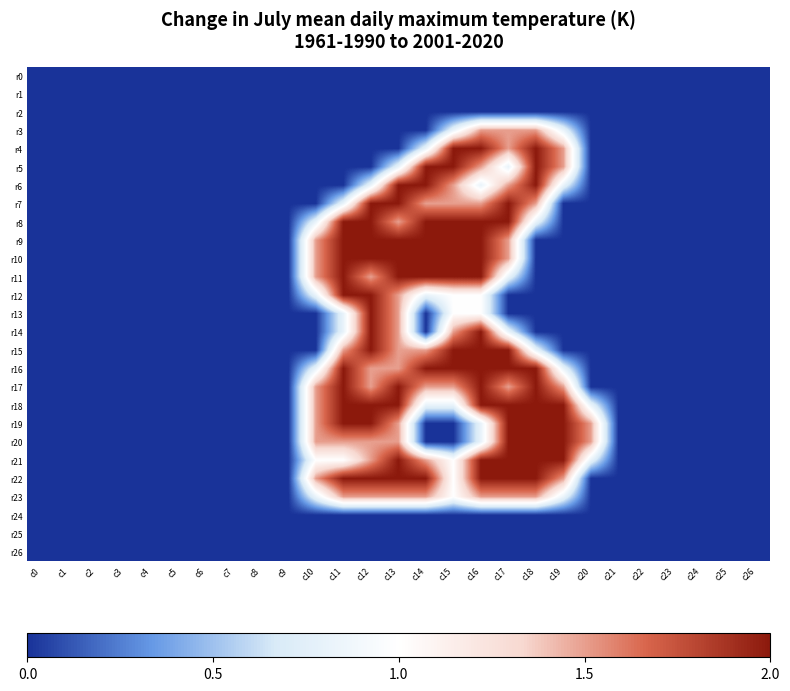

Reading left to right, transcribe all the data shown in this chart.

r0: c0=0.0	c1=0.0	c2=0.0	c3=0.0	c4=0.0	c5=0.0	c6=0.0	c7=0.0	c8=0.0	c9=0.0	c10=0.0	c11=0.0	c12=0.0	c13=0.0	c14=0.0	c15=0.0	c16=0.0	c17=0.0	c18=0.0	c19=0.0	c20=0.0	c21=0.0	c22=0.0	c23=0.0	c24=0.0	c25=0.0	c26=0.0
r1: c0=0.0	c1=0.0	c2=0.0	c3=0.0	c4=0.0	c5=0.0	c6=0.0	c7=0.0	c8=0.0	c9=0.0	c10=0.0	c11=0.0	c12=0.0	c13=0.0	c14=0.0	c15=0.0	c16=0.0	c17=0.0	c18=0.0	c19=0.0	c20=0.0	c21=0.0	c22=0.0	c23=0.0	c24=0.0	c25=0.0	c26=0.0
r2: c0=0.0	c1=0.0	c2=0.0	c3=0.0	c4=0.0	c5=0.0	c6=0.0	c7=0.0	c8=0.0	c9=0.0	c10=0.0	c11=0.0	c12=0.0	c13=0.0	c14=0.0	c15=0.0	c16=0.0	c17=0.0	c18=0.0	c19=0.0	c20=0.0	c21=0.0	c22=0.0	c23=0.0	c24=0.0	c25=0.0	c26=0.0
r3: c0=0.0	c1=0.0	c2=0.0	c3=0.0	c4=0.0	c5=0.0	c6=0.0	c7=0.0	c8=0.0	c9=0.0	c10=0.0	c11=0.0	c12=0.0	c13=0.0	c14=0.0	c15=0.8	c16=1.5	c17=1.5	c18=1.5	c19=0.8	c20=0.0	c21=0.0	c22=0.0	c23=0.0	c24=0.0	c25=0.0	c26=0.0
r4: c0=0.0	c1=0.0	c2=0.0	c3=0.0	c4=0.0	c5=0.0	c6=0.0	c7=0.0	c8=0.0	c9=0.0	c10=0.0	c11=0.0	c12=0.0	c13=0.0	c14=0.8	c15=2.0	c16=2.0	c17=1.5	c18=2.0	c19=1.5	c20=0.0	c21=0.0	c22=0.0	c23=0.0	c24=0.0	c25=0.0	c26=0.0
r5: c0=0.0	c1=0.0	c2=0.0	c3=0.0	c4=0.0	c5=0.0	c6=0.0	c7=0.0	c8=0.0	c9=0.0	c10=0.0	c11=0.0	c12=0.0	c13=0.8	c14=2.0	c15=2.0	c16=1.5	c17=0.8	c18=2.0	c19=1.5	c20=0.0	c21=0.0	c22=0.0	c23=0.0	c24=0.0	c25=0.0	c26=0.0
r6: c0=0.0	c1=0.0	c2=0.0	c3=0.0	c4=0.0	c5=0.0	c6=0.0	c7=0.0	c8=0.0	c9=0.0	c10=0.0	c11=0.0	c12=0.8	c13=2.0	c14=2.0	c15=1.5	c16=0.8	c17=1.5	c18=2.0	c19=0.8	c20=0.0	c21=0.0	c22=0.0	c23=0.0	c24=0.0	c25=0.0	c26=0.0
r7: c0=0.0	c1=0.0	c2=0.0	c3=0.0	c4=0.0	c5=0.0	c6=0.0	c7=0.0	c8=0.0	c9=0.0	c10=0.0	c11=0.8	c12=2.0	c13=2.0	c14=1.5	c15=1.5	c16=1.5	c17=2.0	c18=1.5	c19=0.0	c20=0.0	c21=0.0	c22=0.0	c23=0.0	c24=0.0	c25=0.0	c26=0.0
r8: c0=0.0	c1=0.0	c2=0.0	c3=0.0	c4=0.0	c5=0.0	c6=0.0	c7=0.0	c8=0.0	c9=0.0	c10=0.8	c11=2.0	c12=2.0	c13=1.5	c14=2.0	c15=2.0	c16=2.0	c17=2.0	c18=0.8	c19=0.0	c20=0.0	c21=0.0	c22=0.0	c23=0.0	c24=0.0	c25=0.0	c26=0.0
r9: c0=0.0	c1=0.0	c2=0.0	c3=0.0	c4=0.0	c5=0.0	c6=0.0	c7=0.0	c8=0.0	c9=0.0	c10=1.5	c11=2.0	c12=2.0	c13=2.0	c14=2.0	c15=2.0	c16=2.0	c17=1.5	c18=0.0	c19=0.0	c20=0.0	c21=0.0	c22=0.0	c23=0.0	c24=0.0	c25=0.0	c26=0.0
r10: c0=0.0	c1=0.0	c2=0.0	c3=0.0	c4=0.0	c5=0.0	c6=0.0	c7=0.0	c8=0.0	c9=0.0	c10=1.5	c11=2.0	c12=2.0	c13=2.0	c14=2.0	c15=2.0	c16=2.0	c17=1.5	c18=0.0	c19=0.0	c20=0.0	c21=0.0	c22=0.0	c23=0.0	c24=0.0	c25=0.0	c26=0.0
r11: c0=0.0	c1=0.0	c2=0.0	c3=0.0	c4=0.0	c5=0.0	c6=0.0	c7=0.0	c8=0.0	c9=0.0	c10=1.5	c11=2.0	c12=1.5	c13=2.0	c14=2.0	c15=2.0	c16=2.0	c17=0.8	c18=0.0	c19=0.0	c20=0.0	c21=0.0	c22=0.0	c23=0.0	c24=0.0	c25=0.0	c26=0.0
r12: c0=0.0	c1=0.0	c2=0.0	c3=0.0	c4=0.0	c5=0.0	c6=0.0	c7=0.0	c8=0.0	c9=0.0	c10=0.8	c11=2.0	c12=2.0	c13=1.5	c14=0.8	c15=1.0	c16=1.0	c17=0.0	c18=0.0	c19=0.0	c20=0.0	c21=0.0	c22=0.0	c23=0.0	c24=0.0	c25=0.0	c26=0.0
r13: c0=0.0	c1=0.0	c2=0.0	c3=0.0	c4=0.0	c5=0.0	c6=0.0	c7=0.0	c8=0.0	c9=0.0	c10=0.0	c11=0.8	c12=2.0	c13=1.5	c14=0.0	c15=1.0	c16=1.0	c17=0.0	c18=0.0	c19=0.0	c20=0.0	c21=0.0	c22=0.0	c23=0.0	c24=0.0	c25=0.0	c26=0.0
r14: c0=0.0	c1=0.0	c2=0.0	c3=0.0	c4=0.0	c5=0.0	c6=0.0	c7=0.0	c8=0.0	c9=0.0	c10=0.0	c11=0.8	c12=2.0	c13=1.5	c14=0.0	c15=1.5	c16=2.0	c17=0.8	c18=0.0	c19=0.0	c20=0.0	c21=0.0	c22=0.0	c23=0.0	c24=0.0	c25=0.0	c26=0.0
r15: c0=0.0	c1=0.0	c2=0.0	c3=0.0	c4=0.0	c5=0.0	c6=0.0	c7=0.0	c8=0.0	c9=0.0	c10=0.0	c11=1.5	c12=2.0	c13=1.5	c14=1.5	c15=2.0	c16=2.0	c17=2.0	c18=0.8	c19=0.0	c20=0.0	c21=0.0	c22=0.0	c23=0.0	c24=0.0	c25=0.0	c26=0.0
r16: c0=0.0	c1=0.0	c2=0.0	c3=0.0	c4=0.0	c5=0.0	c6=0.0	c7=0.0	c8=0.0	c9=0.0	c10=0.8	c11=2.0	c12=1.5	c13=1.5	c14=2.0	c15=2.0	c16=2.0	c17=2.0	c18=2.0	c19=0.8	c20=0.0	c21=0.0	c22=0.0	c23=0.0	c24=0.0	c25=0.0	c26=0.0
r17: c0=0.0	c1=0.0	c2=0.0	c3=0.0	c4=0.0	c5=0.0	c6=0.0	c7=0.0	c8=0.0	c9=0.0	c10=1.5	c11=2.0	c12=1.5	c13=2.0	c14=1.5	c15=1.5	c16=2.0	c17=1.5	c18=2.0	c19=1.5	c20=0.0	c21=0.0	c22=0.0	c23=0.0	c24=0.0	c25=0.0	c26=0.0
r18: c0=0.0	c1=0.0	c2=0.0	c3=0.0	c4=0.0	c5=0.0	c6=0.0	c7=0.0	c8=0.0	c9=0.0	c10=1.5	c11=2.0	c12=2.0	c13=2.0	c14=0.8	c15=0.8	c16=2.0	c17=2.0	c18=2.0	c19=2.0	c20=0.8	c21=0.0	c22=0.0	c23=0.0	c24=0.0	c25=0.0	c26=0.0
r19: c0=0.0	c1=0.0	c2=0.0	c3=0.0	c4=0.0	c5=0.0	c6=0.0	c7=0.0	c8=0.0	c9=0.0	c10=1.5	c11=2.0	c12=2.0	c13=1.5	c14=0.0	c15=0.0	c16=0.8	c17=2.0	c18=2.0	c19=2.0	c20=1.5	c21=0.0	c22=0.0	c23=0.0	c24=0.0	c25=0.0	c26=0.0
r20: c0=0.0	c1=0.0	c2=0.0	c3=0.0	c4=0.0	c5=0.0	c6=0.0	c7=0.0	c8=0.0	c9=0.0	c10=1.5	c11=1.5	c12=1.5	c13=1.5	c14=0.0	c15=0.0	c16=0.8	c17=2.0	c18=2.0	c19=2.0	c20=1.5	c21=0.0	c22=0.0	c23=0.0	c24=0.0	c25=0.0	c26=0.0
r21: c0=0.0	c1=0.0	c2=0.0	c3=0.0	c4=0.0	c5=0.0	c6=0.0	c7=0.0	c8=0.0	c9=0.0	c10=1.0	c11=1.0	c12=1.5	c13=2.0	c14=1.5	c15=1.0	c16=2.0	c17=2.0	c18=2.0	c19=2.0	c20=0.8	c21=0.0	c22=0.0	c23=0.0	c24=0.0	c25=0.0	c26=0.0
r22: c0=0.0	c1=0.0	c2=0.0	c3=0.0	c4=0.0	c5=0.0	c6=0.0	c7=0.0	c8=0.0	c9=0.0	c10=1.5	c11=2.0	c12=2.0	c13=2.0	c14=2.0	c15=1.0	c16=2.0	c17=2.0	c18=2.0	c19=1.5	c20=0.0	c21=0.0	c22=0.0	c23=0.0	c24=0.0	c25=0.0	c26=0.0
r23: c0=0.0	c1=0.0	c2=0.0	c3=0.0	c4=0.0	c5=0.0	c6=0.0	c7=0.0	c8=0.0	c9=0.0	c10=0.8	c11=1.5	c12=1.5	c13=1.5	c14=1.5	c15=1.0	c16=1.5	c17=1.5	c18=1.5	c19=0.8	c20=0.0	c21=0.0	c22=0.0	c23=0.0	c24=0.0	c25=0.0	c26=0.0
r24: c0=0.0	c1=0.0	c2=0.0	c3=0.0	c4=0.0	c5=0.0	c6=0.0	c7=0.0	c8=0.0	c9=0.0	c10=0.0	c11=0.0	c12=0.0	c13=0.0	c14=0.0	c15=0.0	c16=0.0	c17=0.0	c18=0.0	c19=0.0	c20=0.0	c21=0.0	c22=0.0	c23=0.0	c24=0.0	c25=0.0	c26=0.0
r25: c0=0.0	c1=0.0	c2=0.0	c3=0.0	c4=0.0	c5=0.0	c6=0.0	c7=0.0	c8=0.0	c9=0.0	c10=0.0	c11=0.0	c12=0.0	c13=0.0	c14=0.0	c15=0.0	c16=0.0	c17=0.0	c18=0.0	c19=0.0	c20=0.0	c21=0.0	c22=0.0	c23=0.0	c24=0.0	c25=0.0	c26=0.0
r26: c0=0.0	c1=0.0	c2=0.0	c3=0.0	c4=0.0	c5=0.0	c6=0.0	c7=0.0	c8=0.0	c9=0.0	c10=0.0	c11=0.0	c12=0.0	c13=0.0	c14=0.0	c15=0.0	c16=0.0	c17=0.0	c18=0.0	c19=0.0	c20=0.0	c21=0.0	c22=0.0	c23=0.0	c24=0.0	c25=0.0	c26=0.0